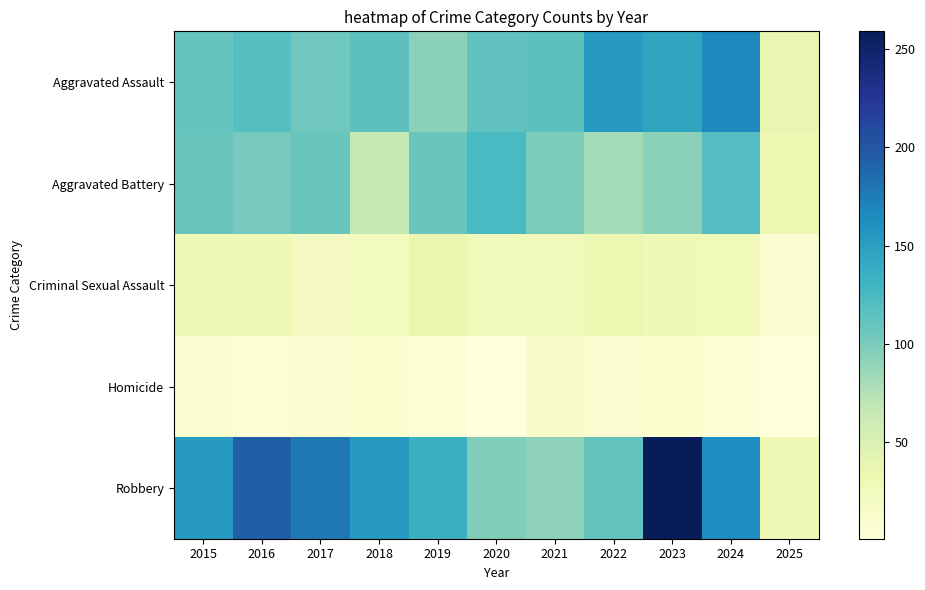

Reading right to left, extract all data points from this chart.

Aggravated Assault: 2025=38	2024=167	2023=145	2022=154	2021=115	2020=113	2019=92	2018=115	2017=105	2016=118	2015=110
Aggravated Battery: 2025=32	2024=119	2023=92	2022=81	2021=100	2020=125	2019=108	2018=67	2017=108	2016=102	2015=108
Criminal Sexual Assault: 2025=9	2024=28	2023=30	2022=34	2021=27	2020=27	2019=35	2018=23	2017=21	2016=30	2015=29
Homicide: 2025=1	2024=4	2023=10	2022=9	2021=13	2020=2	2019=5	2018=10	2017=8	2016=7	2015=9
Robbery: 2025=30	2024=165	2023=259	2022=111	2021=91	2020=97	2019=135	2018=155	2017=178	2016=194	2015=154